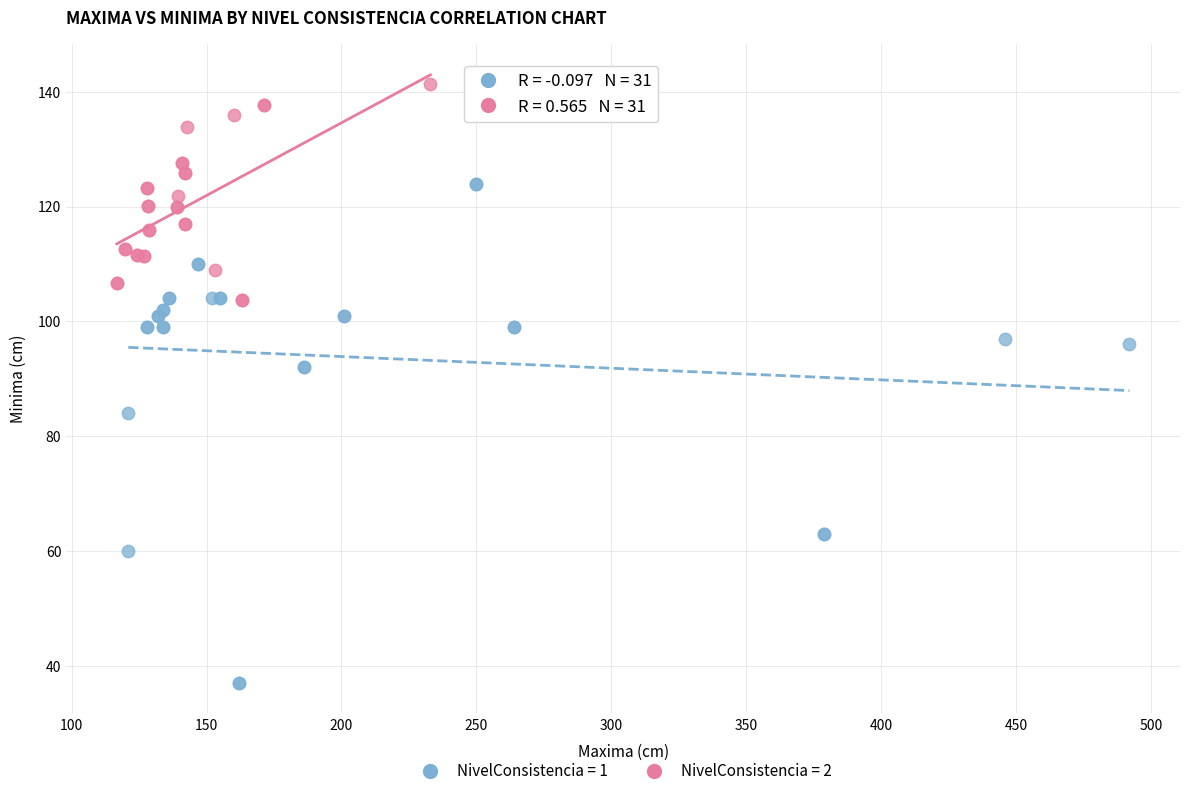

Which series has the widest spread of Y values?

NivelConsistencia = 1